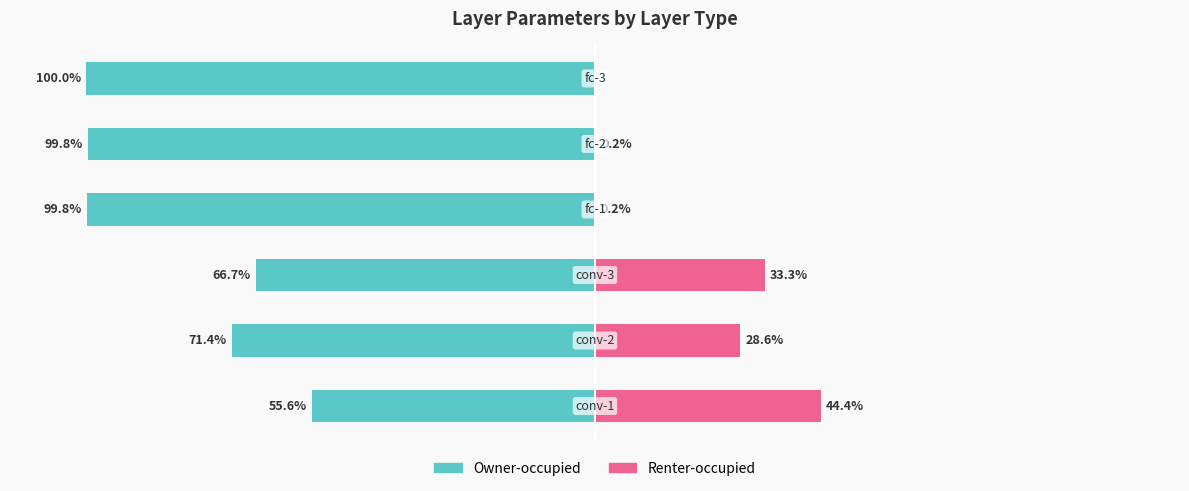

How many bars are there in each group?

2